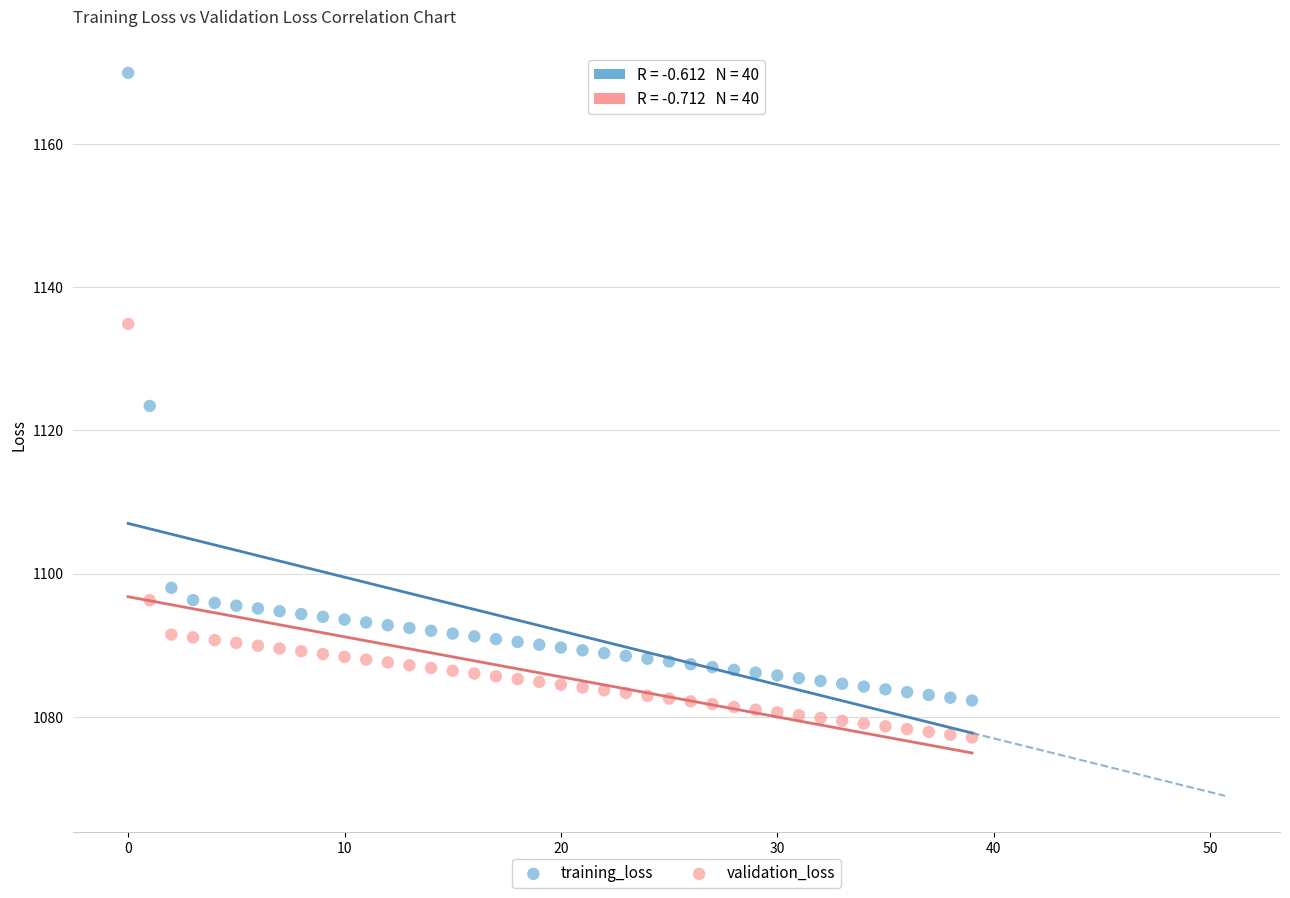

Which series contains the highest Y value?

training_loss